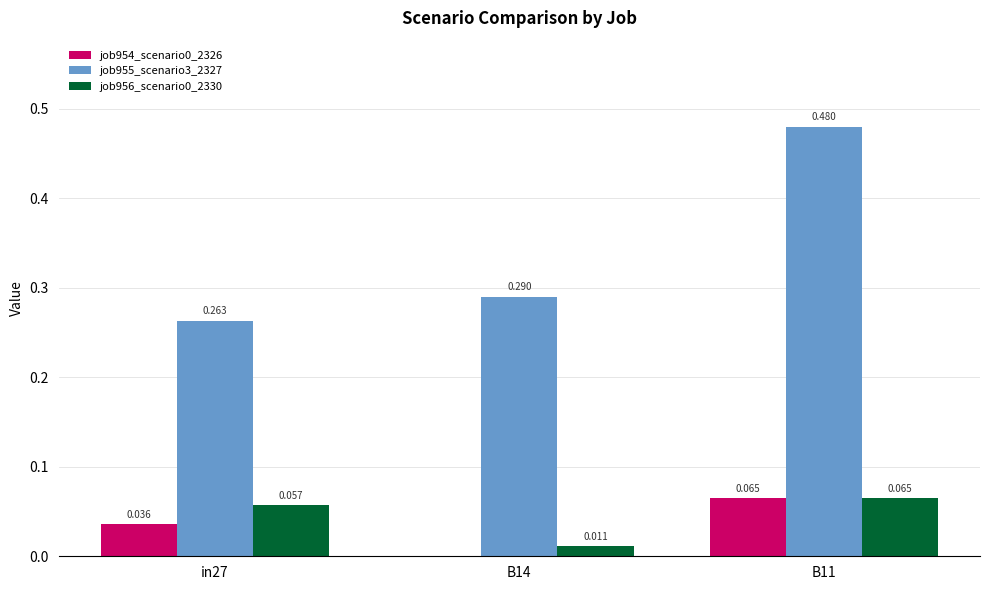

Which series has the largest total across all categories?

job955_scenario3_2327